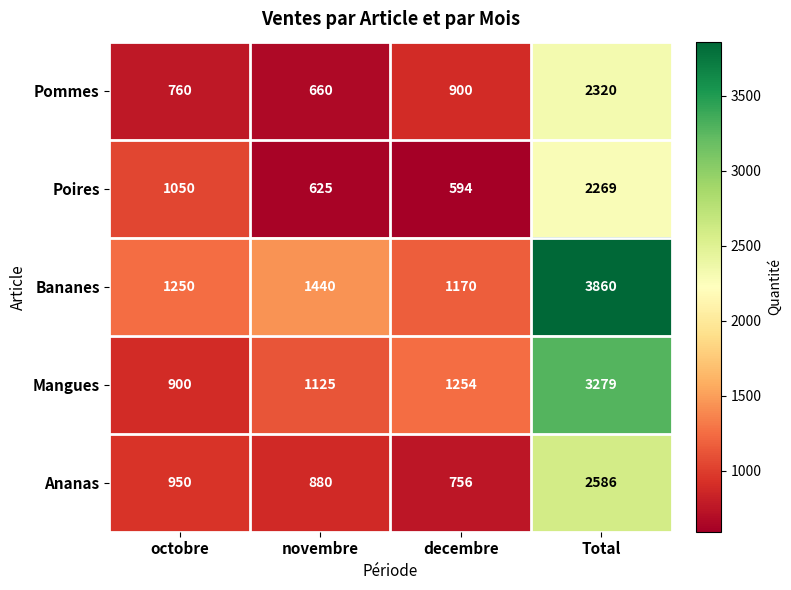

Where is Ananas nearest to the value 1671?

octobre